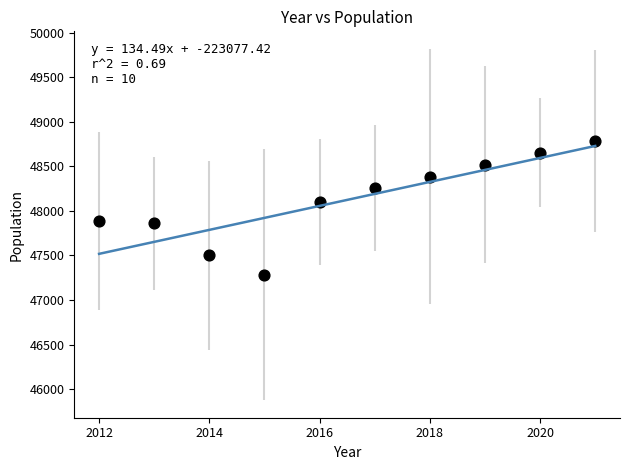

What Y value in the scatter plot is closest to 48036?

48100